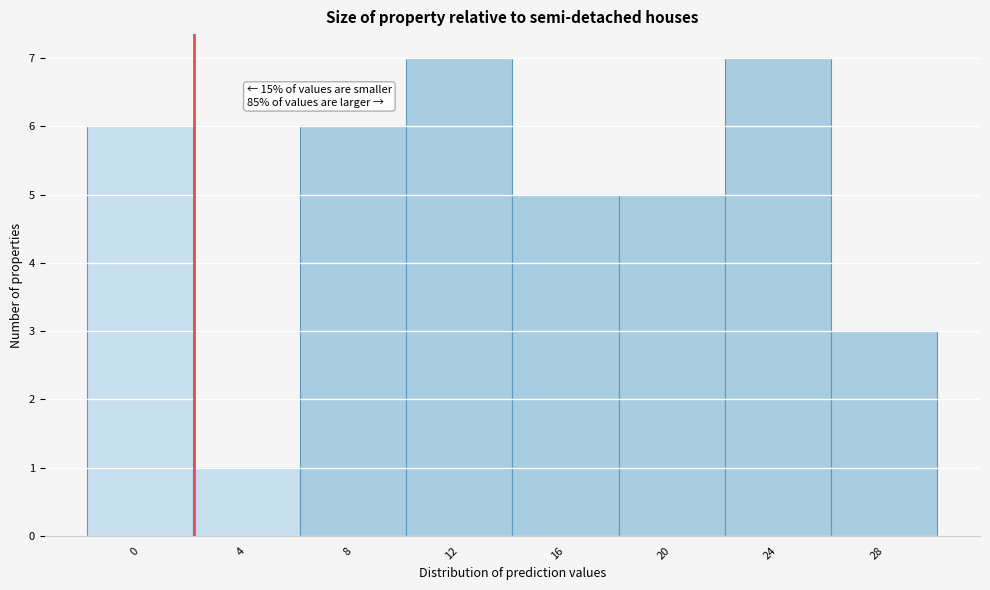

Reading left to right, transcribe all the data shown in this chart.

6	1	6	7	5	5	7	3